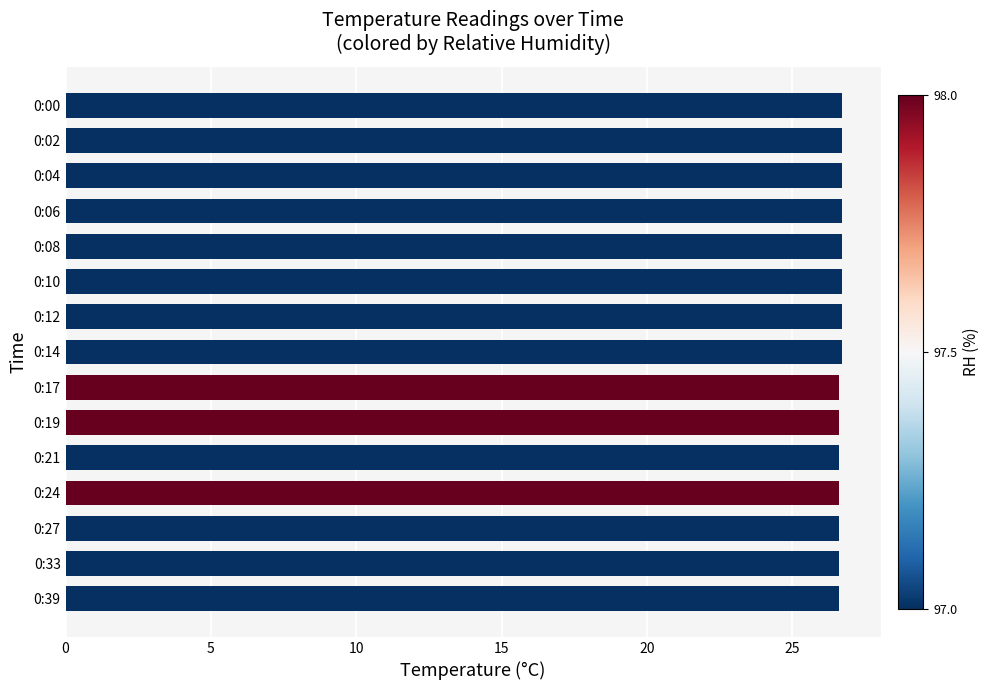

What is the ratio of the value at 0:19 to the value at 0:17?

1.0